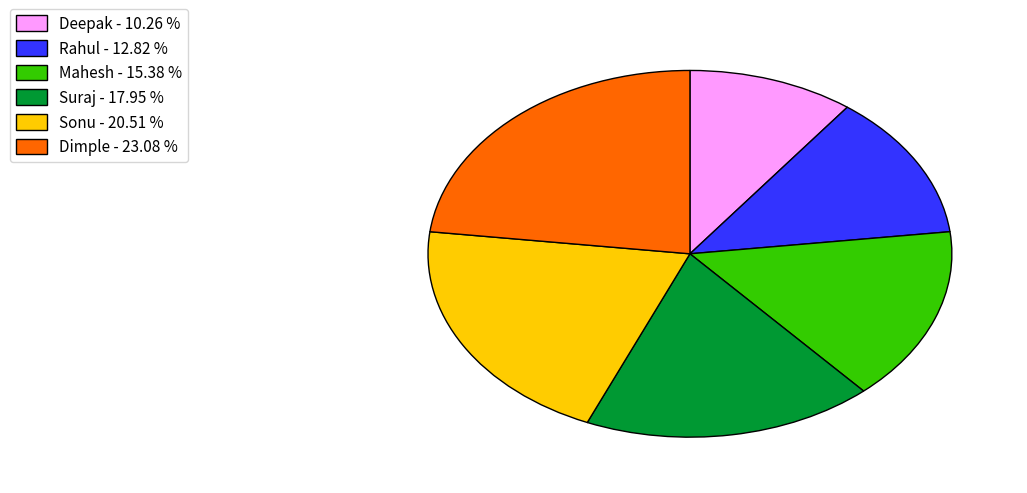

Is it true that Suraj is 10% of the pie?

False